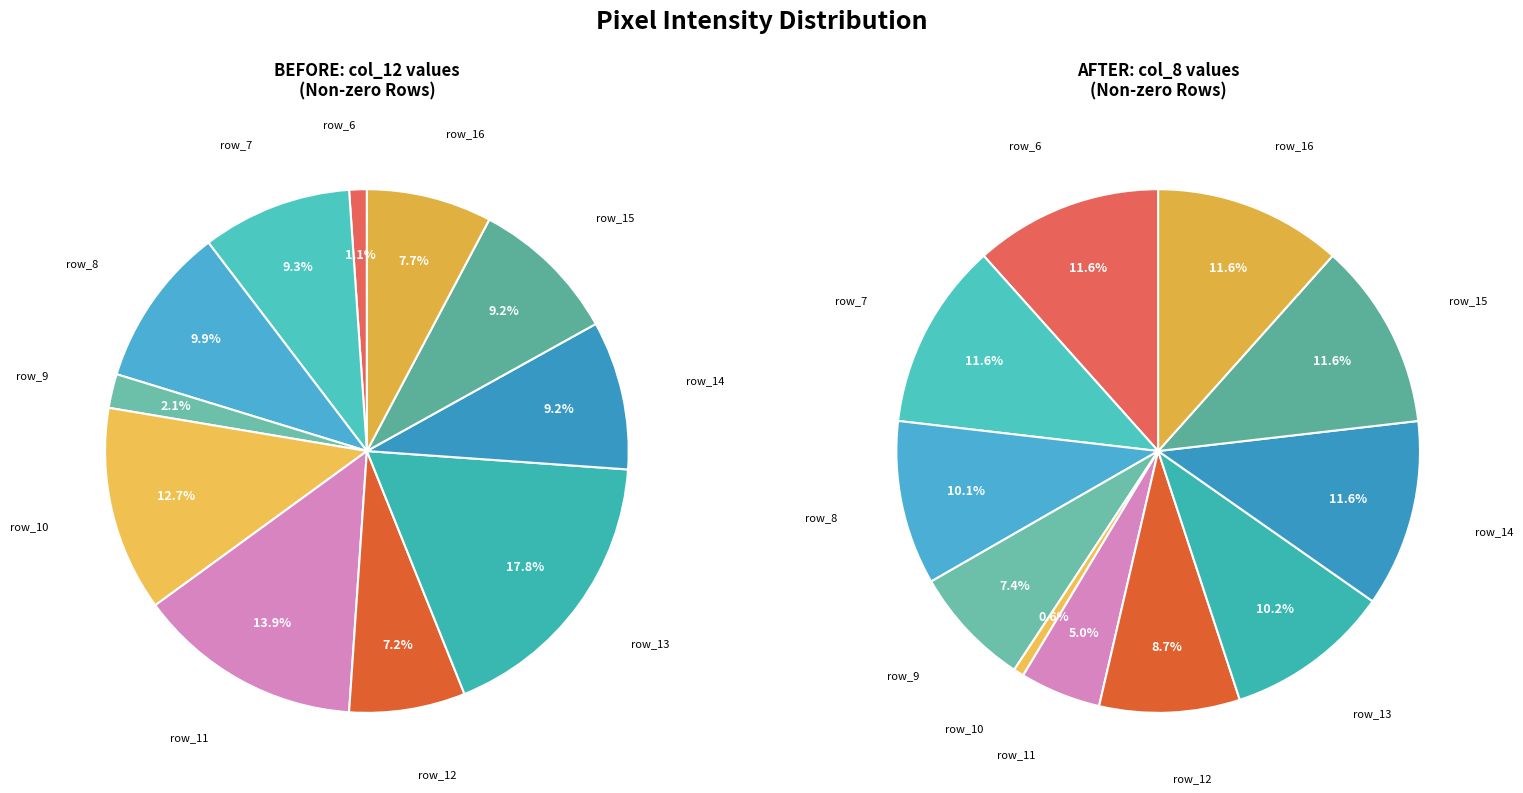

Which category has the smallest portion of the pie?

row_6